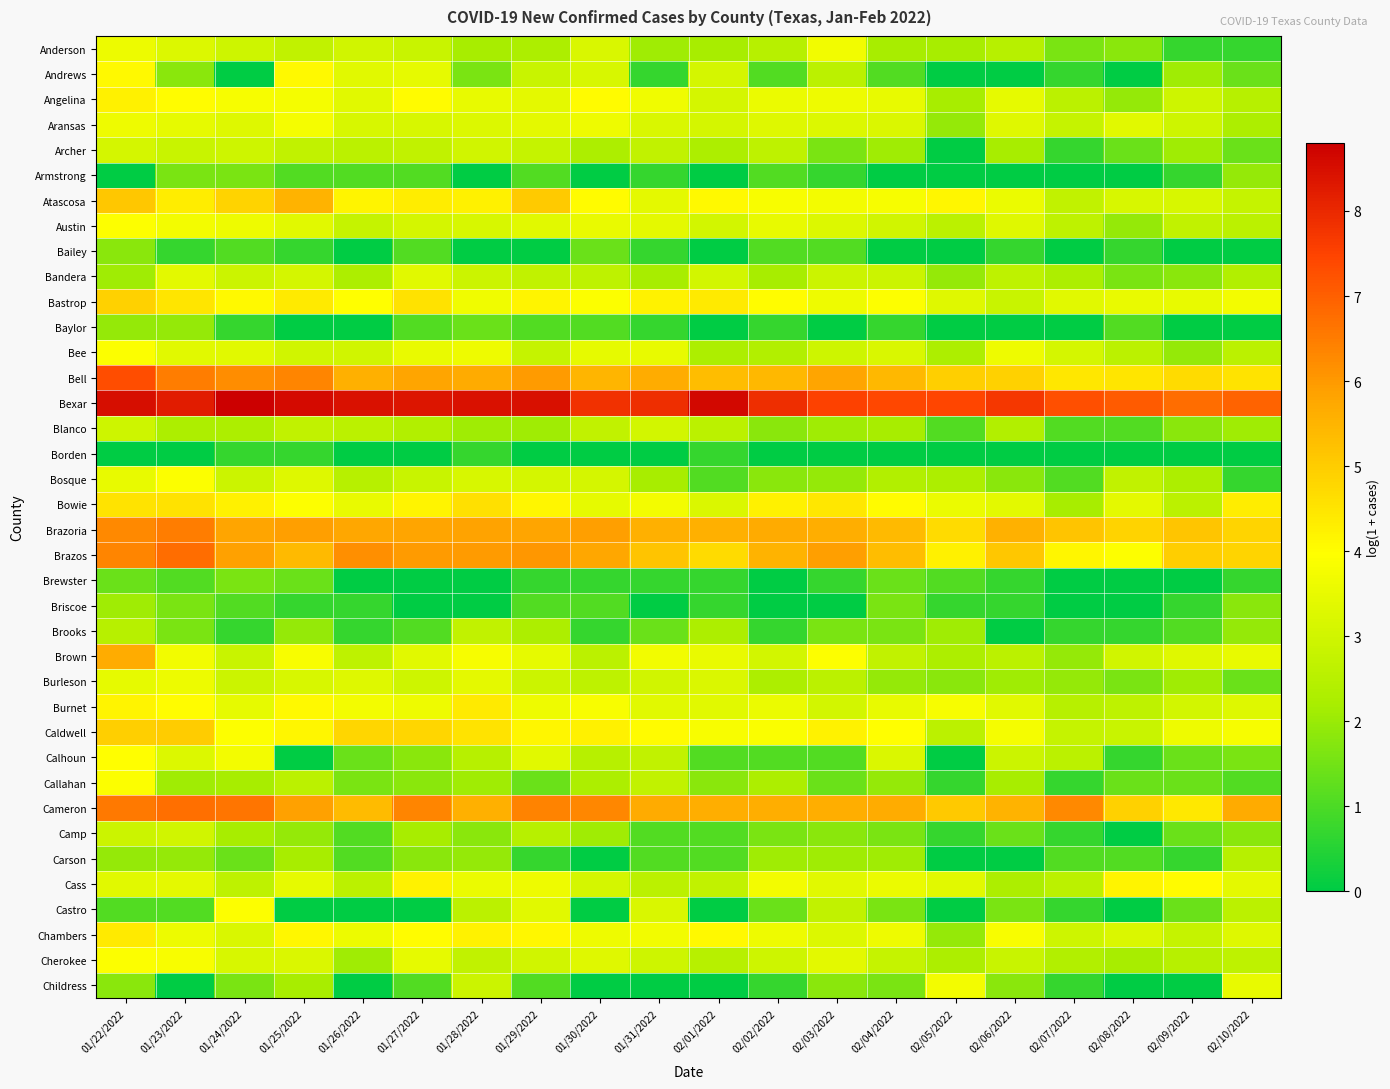

Reading left to right, what are all the values shown in this chart?

Anderson: 01/22/2022=3.6	01/23/2022=3.3	01/24/2022=2.9	01/25/2022=2.7	01/26/2022=3.0	01/27/2022=2.8	01/28/2022=2.2	01/29/2022=2.3	01/30/2022=3.2	01/31/2022=2.1	02/01/2022=2.2	02/02/2022=2.5	02/03/2022=3.7	02/04/2022=2.2	02/05/2022=2.2	02/06/2022=2.5	02/07/2022=1.6	02/08/2022=1.8	02/09/2022=0.7	02/10/2022=0.7
Andrews: 01/22/2022=4.1	01/23/2022=1.8	01/24/2022=0.0	01/25/2022=4.1	01/26/2022=3.4	01/27/2022=3.5	01/28/2022=1.6	01/29/2022=2.8	01/30/2022=3.1	01/31/2022=0.7	02/01/2022=3.1	02/02/2022=1.1	02/03/2022=2.6	02/04/2022=1.1	02/05/2022=0.0	02/06/2022=0.0	02/07/2022=0.7	02/08/2022=0.0	02/09/2022=2.1	02/10/2022=1.4
Angelina: 01/22/2022=4.3	01/23/2022=4.0	01/24/2022=3.8	01/25/2022=3.8	01/26/2022=3.4	01/27/2022=4.0	01/28/2022=3.5	01/29/2022=3.4	01/30/2022=4.0	01/31/2022=3.7	02/01/2022=3.1	02/02/2022=3.6	02/03/2022=3.6	02/04/2022=3.5	02/05/2022=2.2	02/06/2022=3.5	02/07/2022=2.6	02/08/2022=1.9	02/09/2022=2.9	02/10/2022=2.5
Aransas: 01/22/2022=3.6	01/23/2022=3.5	01/24/2022=3.3	01/25/2022=3.8	01/26/2022=3.1	01/27/2022=3.1	01/28/2022=3.3	01/29/2022=3.4	01/30/2022=3.6	01/31/2022=3.2	02/01/2022=3.1	02/02/2022=3.3	02/03/2022=3.3	02/04/2022=3.2	02/05/2022=1.9	02/06/2022=3.3	02/07/2022=2.8	02/08/2022=3.4	02/09/2022=2.9	02/10/2022=2.3
Archer: 01/22/2022=3.1	01/23/2022=2.8	01/24/2022=2.9	01/25/2022=2.7	01/26/2022=2.6	01/27/2022=2.7	01/28/2022=3.0	01/29/2022=2.8	01/30/2022=2.3	01/31/2022=2.7	02/01/2022=2.3	02/02/2022=2.6	02/03/2022=1.6	02/04/2022=2.1	02/05/2022=0.0	02/06/2022=2.2	02/07/2022=0.7	02/08/2022=1.4	02/09/2022=2.1	02/10/2022=1.4
Armstrong: 01/22/2022=0.0	01/23/2022=1.6	01/24/2022=1.6	01/25/2022=1.1	01/26/2022=1.1	01/27/2022=1.1	01/28/2022=0.0	01/29/2022=1.1	01/30/2022=0.0	01/31/2022=0.7	02/01/2022=0.0	02/02/2022=1.1	02/03/2022=0.7	02/04/2022=0.0	02/05/2022=0.0	02/06/2022=0.0	02/07/2022=0.0	02/08/2022=0.0	02/09/2022=0.7	02/10/2022=1.9
Atascosa: 01/22/2022=5.1	01/23/2022=4.3	01/24/2022=4.9	01/25/2022=5.5	01/26/2022=4.2	01/27/2022=4.3	01/28/2022=4.2	01/29/2022=5.0	01/30/2022=4.0	01/31/2022=3.4	02/01/2022=4.1	02/02/2022=3.9	02/03/2022=3.7	02/04/2022=3.8	02/05/2022=4.1	02/06/2022=3.6	02/07/2022=2.7	02/08/2022=3.1	02/09/2022=3.1	02/10/2022=2.8
Austin: 01/22/2022=4.0	01/23/2022=3.7	01/24/2022=3.6	01/25/2022=3.4	01/26/2022=2.8	01/27/2022=3.1	01/28/2022=3.1	01/29/2022=3.4	01/30/2022=3.5	01/31/2022=3.4	02/01/2022=3.0	02/02/2022=3.5	02/03/2022=3.3	02/04/2022=3.0	02/05/2022=2.6	02/06/2022=3.3	02/07/2022=2.6	02/08/2022=1.9	02/09/2022=2.7	02/10/2022=2.6
Bailey: 01/22/2022=1.8	01/23/2022=0.7	01/24/2022=1.1	01/25/2022=0.7	01/26/2022=0.0	01/27/2022=1.1	01/28/2022=0.0	01/29/2022=0.0	01/30/2022=1.4	01/31/2022=0.7	02/01/2022=0.0	02/02/2022=1.1	02/03/2022=1.1	02/04/2022=0.0	02/05/2022=0.0	02/06/2022=0.7	02/07/2022=0.0	02/08/2022=0.7	02/09/2022=0.0	02/10/2022=0.0
Bandera: 01/22/2022=2.1	01/23/2022=3.4	01/24/2022=2.9	01/25/2022=3.1	01/26/2022=2.3	01/27/2022=3.4	01/28/2022=2.9	01/29/2022=2.7	01/30/2022=2.6	01/31/2022=2.2	02/01/2022=3.0	02/02/2022=2.2	02/03/2022=2.9	02/04/2022=2.9	02/05/2022=1.9	02/06/2022=2.6	02/07/2022=2.3	02/08/2022=1.6	02/09/2022=1.8	02/10/2022=2.4
Bastrop: 01/22/2022=4.9	01/23/2022=4.5	01/24/2022=4.1	01/25/2022=4.4	01/26/2022=4.0	01/27/2022=4.5	01/28/2022=3.7	01/29/2022=4.2	01/30/2022=3.9	01/31/2022=4.2	02/01/2022=4.4	02/02/2022=4.0	02/03/2022=3.6	02/04/2022=3.9	02/05/2022=3.3	02/06/2022=2.8	02/07/2022=3.4	02/08/2022=3.5	02/09/2022=3.5	02/10/2022=3.7
Baylor: 01/22/2022=1.9	01/23/2022=1.9	01/24/2022=0.7	01/25/2022=0.0	01/26/2022=0.0	01/27/2022=1.1	01/28/2022=1.4	01/29/2022=1.1	01/30/2022=1.1	01/31/2022=0.7	02/01/2022=0.0	02/02/2022=0.7	02/03/2022=0.0	02/04/2022=0.7	02/05/2022=0.0	02/06/2022=0.0	02/07/2022=0.0	02/08/2022=1.1	02/09/2022=0.0	02/10/2022=0.0
Bee: 01/22/2022=3.9	01/23/2022=3.4	01/24/2022=3.4	01/25/2022=3.0	01/26/2022=3.0	01/27/2022=3.5	01/28/2022=3.6	01/29/2022=2.8	01/30/2022=3.5	01/31/2022=3.5	02/01/2022=2.3	02/02/2022=2.4	02/03/2022=2.9	02/04/2022=3.2	02/05/2022=2.3	02/06/2022=3.6	02/07/2022=3.1	02/08/2022=2.6	02/09/2022=1.9	02/10/2022=2.6
Bell: 01/22/2022=7.3	01/23/2022=6.5	01/24/2022=6.2	01/25/2022=6.4	01/26/2022=5.6	01/27/2022=5.8	01/28/2022=5.7	01/29/2022=6.0	01/30/2022=5.5	01/31/2022=5.6	02/01/2022=5.3	02/02/2022=5.4	02/03/2022=5.8	02/04/2022=5.4	02/05/2022=4.9	02/06/2022=4.9	02/07/2022=4.5	02/08/2022=4.5	02/09/2022=4.7	02/10/2022=4.5
Bexar: 01/22/2022=8.5	01/23/2022=8.2	01/24/2022=8.8	01/25/2022=8.6	01/26/2022=8.4	01/27/2022=8.4	01/28/2022=8.4	01/29/2022=8.5	01/30/2022=7.8	01/31/2022=7.9	02/01/2022=8.6	02/02/2022=7.9	02/03/2022=7.5	02/04/2022=7.4	02/05/2022=7.5	02/06/2022=7.7	02/07/2022=7.3	02/08/2022=7.1	02/09/2022=6.8	02/10/2022=6.9
Blanco: 01/22/2022=2.9	01/23/2022=2.3	01/24/2022=2.3	01/25/2022=2.7	01/26/2022=2.6	01/27/2022=2.4	01/28/2022=2.1	01/29/2022=2.1	01/30/2022=2.7	01/31/2022=3.0	02/01/2022=2.6	02/02/2022=1.8	02/03/2022=2.1	02/04/2022=2.2	02/05/2022=1.1	02/06/2022=2.4	02/07/2022=1.1	02/08/2022=1.1	02/09/2022=1.8	02/10/2022=2.1
Borden: 01/22/2022=0.0	01/23/2022=0.0	01/24/2022=0.7	01/25/2022=0.7	01/26/2022=0.0	01/27/2022=0.0	01/28/2022=0.7	01/29/2022=0.0	01/30/2022=0.0	01/31/2022=0.0	02/01/2022=0.7	02/02/2022=0.0	02/03/2022=0.0	02/04/2022=0.0	02/05/2022=0.0	02/06/2022=0.0	02/07/2022=0.0	02/08/2022=0.0	02/09/2022=0.0	02/10/2022=0.0
Bosque: 01/22/2022=3.5	01/23/2022=3.9	01/24/2022=2.9	01/25/2022=3.3	01/26/2022=2.5	01/27/2022=2.8	01/28/2022=3.1	01/29/2022=3.1	01/30/2022=3.1	01/31/2022=2.2	02/01/2022=1.1	02/02/2022=1.8	02/03/2022=1.9	02/04/2022=2.4	02/05/2022=2.3	02/06/2022=1.8	02/07/2022=1.1	02/08/2022=2.7	02/09/2022=2.3	02/10/2022=0.7
Bowie: 01/22/2022=4.5	01/23/2022=4.5	01/24/2022=4.3	01/25/2022=4.0	01/26/2022=3.5	01/27/2022=4.2	01/28/2022=4.6	01/29/2022=4.1	01/30/2022=3.5	01/31/2022=3.7	02/01/2022=3.2	02/02/2022=4.2	02/03/2022=4.5	02/04/2022=4.0	02/05/2022=3.6	02/06/2022=3.4	02/07/2022=2.2	02/08/2022=3.4	02/09/2022=2.6	02/10/2022=4.3
Brazoria: 01/22/2022=6.3	01/23/2022=6.5	01/24/2022=5.8	01/25/2022=5.9	01/26/2022=5.7	01/27/2022=5.8	01/28/2022=5.8	01/29/2022=5.8	01/30/2022=5.9	01/31/2022=5.6	02/01/2022=5.6	02/02/2022=5.7	02/03/2022=5.6	02/04/2022=5.4	02/05/2022=4.7	02/06/2022=5.6	02/07/2022=5.2	02/08/2022=4.9	02/09/2022=5.2	02/10/2022=4.8
Brazos: 01/22/2022=6.3	01/23/2022=6.7	01/24/2022=5.9	01/25/2022=5.4	01/26/2022=6.2	01/27/2022=6.0	01/28/2022=6.0	01/29/2022=6.0	01/30/2022=5.8	01/31/2022=5.2	02/01/2022=4.7	02/02/2022=5.5	02/03/2022=5.9	02/04/2022=5.3	02/05/2022=4.3	02/06/2022=5.1	02/07/2022=4.1	02/08/2022=3.9	02/09/2022=5.0	02/10/2022=4.8
Brewster: 01/22/2022=1.4	01/23/2022=1.1	01/24/2022=1.6	01/25/2022=1.4	01/26/2022=0.0	01/27/2022=0.0	01/28/2022=0.0	01/29/2022=0.7	01/30/2022=0.7	01/31/2022=0.7	02/01/2022=0.7	02/02/2022=0.0	02/03/2022=0.7	02/04/2022=1.4	02/05/2022=1.1	02/06/2022=0.7	02/07/2022=0.0	02/08/2022=0.0	02/09/2022=0.0	02/10/2022=0.7
Briscoe: 01/22/2022=2.1	01/23/2022=1.6	01/24/2022=1.1	01/25/2022=0.7	01/26/2022=0.7	01/27/2022=0.0	01/28/2022=0.0	01/29/2022=1.1	01/30/2022=1.1	01/31/2022=0.0	02/01/2022=0.7	02/02/2022=0.0	02/03/2022=0.0	02/04/2022=1.6	02/05/2022=0.7	02/06/2022=0.7	02/07/2022=0.0	02/08/2022=0.0	02/09/2022=0.7	02/10/2022=1.8
Brooks: 01/22/2022=2.5	01/23/2022=1.6	01/24/2022=0.7	01/25/2022=1.9	01/26/2022=0.7	01/27/2022=1.1	01/28/2022=2.7	01/29/2022=2.3	01/30/2022=0.7	01/31/2022=1.4	02/01/2022=2.3	02/02/2022=0.7	02/03/2022=1.6	02/04/2022=1.6	02/05/2022=2.1	02/06/2022=0.0	02/07/2022=0.7	02/08/2022=0.7	02/09/2022=1.1	02/10/2022=1.9
Brown: 01/22/2022=5.6	01/23/2022=3.7	01/24/2022=2.8	01/25/2022=3.8	01/26/2022=2.6	01/27/2022=3.4	01/28/2022=3.8	01/29/2022=3.5	01/30/2022=2.6	01/31/2022=3.7	02/01/2022=3.5	02/02/2022=3.0	02/03/2022=3.9	02/04/2022=2.7	02/05/2022=2.3	02/06/2022=2.6	02/07/2022=1.9	02/08/2022=3.0	02/09/2022=3.3	02/10/2022=3.5
Burleson: 01/22/2022=3.5	01/23/2022=3.6	01/24/2022=2.9	01/25/2022=3.1	01/26/2022=3.3	01/27/2022=2.9	01/28/2022=3.4	01/29/2022=2.9	01/30/2022=2.6	01/31/2022=3.0	02/01/2022=3.2	02/02/2022=2.3	02/03/2022=2.6	02/04/2022=1.9	02/05/2022=1.8	02/06/2022=2.1	02/07/2022=1.9	02/08/2022=1.6	02/09/2022=2.1	02/10/2022=1.4
Burnet: 01/22/2022=4.2	01/23/2022=4.0	01/24/2022=3.5	01/25/2022=4.1	01/26/2022=3.7	01/27/2022=3.6	01/28/2022=4.4	01/29/2022=3.6	01/30/2022=3.9	01/31/2022=3.4	02/01/2022=3.4	02/02/2022=3.6	02/03/2022=3.0	02/04/2022=3.5	02/05/2022=3.8	02/06/2022=3.4	02/07/2022=2.5	02/08/2022=2.6	02/09/2022=3.0	02/10/2022=3.3
Caldwell: 01/22/2022=4.9	01/23/2022=5.0	01/24/2022=3.9	01/25/2022=4.1	01/26/2022=4.8	01/27/2022=4.8	01/28/2022=4.5	01/29/2022=4.1	01/30/2022=4.2	01/31/2022=4.0	02/01/2022=3.8	02/02/2022=3.9	02/03/2022=4.2	02/04/2022=4.0	02/05/2022=2.6	02/06/2022=3.8	02/07/2022=2.8	02/08/2022=2.8	02/09/2022=3.6	02/10/2022=3.8
Calhoun: 01/22/2022=4.0	01/23/2022=3.3	01/24/2022=3.7	01/25/2022=0.0	01/26/2022=1.4	01/27/2022=1.8	01/28/2022=2.5	01/29/2022=3.4	01/30/2022=2.5	01/31/2022=2.7	02/01/2022=1.1	02/02/2022=1.1	02/03/2022=1.1	02/04/2022=3.2	02/05/2022=0.0	02/06/2022=2.9	02/07/2022=2.6	02/08/2022=0.7	02/09/2022=1.4	02/10/2022=1.6
Callahan: 01/22/2022=3.9	01/23/2022=2.1	01/24/2022=2.2	01/25/2022=2.6	01/26/2022=1.6	01/27/2022=1.8	01/28/2022=2.1	01/29/2022=1.4	01/30/2022=2.3	01/31/2022=2.7	02/01/2022=1.8	02/02/2022=2.3	02/03/2022=1.4	02/04/2022=1.9	02/05/2022=0.7	02/06/2022=2.2	02/07/2022=0.7	02/08/2022=1.4	02/09/2022=1.4	02/10/2022=1.1
Cameron: 01/22/2022=6.6	01/23/2022=6.7	01/24/2022=6.6	01/25/2022=5.9	01/26/2022=5.4	01/27/2022=6.3	01/28/2022=5.6	01/29/2022=6.4	01/30/2022=6.3	01/31/2022=5.7	02/01/2022=5.6	02/02/2022=5.6	02/03/2022=5.6	02/04/2022=5.7	02/05/2022=5.1	02/06/2022=5.5	02/07/2022=6.3	02/08/2022=4.9	02/09/2022=4.4	02/10/2022=5.7
Camp: 01/22/2022=2.9	01/23/2022=3.0	01/24/2022=2.2	01/25/2022=1.9	01/26/2022=1.1	01/27/2022=2.2	01/28/2022=1.8	01/29/2022=2.5	01/30/2022=2.1	01/31/2022=1.1	02/01/2022=1.1	02/02/2022=1.6	02/03/2022=1.8	02/04/2022=1.6	02/05/2022=0.7	02/06/2022=1.4	02/07/2022=0.7	02/08/2022=0.0	02/09/2022=1.4	02/10/2022=1.8
Carson: 01/22/2022=1.9	01/23/2022=1.9	01/24/2022=1.4	01/25/2022=2.2	01/26/2022=1.1	01/27/2022=1.8	01/28/2022=1.9	01/29/2022=0.7	01/30/2022=0.0	01/31/2022=1.1	02/01/2022=1.1	02/02/2022=2.1	02/03/2022=2.1	02/04/2022=2.1	02/05/2022=0.0	02/06/2022=0.0	02/07/2022=1.1	02/08/2022=1.1	02/09/2022=0.7	02/10/2022=2.5
Cass: 01/22/2022=3.4	01/23/2022=3.4	01/24/2022=2.6	01/25/2022=3.5	01/26/2022=2.6	01/27/2022=4.2	01/28/2022=3.6	01/29/2022=3.6	01/30/2022=3.1	01/31/2022=2.6	02/01/2022=2.7	02/02/2022=3.7	02/03/2022=3.4	02/04/2022=3.6	02/05/2022=3.4	02/06/2022=2.3	02/07/2022=2.6	02/08/2022=4.2	02/09/2022=4.0	02/10/2022=3.4
Castro: 01/22/2022=1.1	01/23/2022=1.1	01/24/2022=4.0	01/25/2022=0.0	01/26/2022=0.0	01/27/2022=0.0	01/28/2022=2.6	01/29/2022=3.4	01/30/2022=0.0	01/31/2022=3.2	02/01/2022=0.0	02/02/2022=1.4	02/03/2022=2.7	02/04/2022=1.6	02/05/2022=0.0	02/06/2022=1.6	02/07/2022=0.7	02/08/2022=0.0	02/09/2022=1.4	02/10/2022=2.6
Chambers: 01/22/2022=4.4	01/23/2022=3.6	01/24/2022=3.2	01/25/2022=4.1	01/26/2022=3.6	01/27/2022=4.0	01/28/2022=4.2	01/29/2022=4.1	01/30/2022=3.6	01/31/2022=3.7	02/01/2022=4.1	02/02/2022=3.6	02/03/2022=3.3	02/04/2022=3.6	02/05/2022=1.9	02/06/2022=3.8	02/07/2022=2.9	02/08/2022=3.2	02/09/2022=2.8	02/10/2022=3.3
Cherokee: 01/22/2022=3.9	01/23/2022=3.8	01/24/2022=3.1	01/25/2022=3.2	01/26/2022=2.1	01/27/2022=3.5	01/28/2022=2.7	01/29/2022=3.0	01/30/2022=3.3	01/31/2022=2.9	02/01/2022=2.5	02/02/2022=2.9	02/03/2022=3.4	02/04/2022=2.8	02/05/2022=2.3	02/06/2022=2.8	02/07/2022=2.4	02/08/2022=2.2	02/09/2022=2.5	02/10/2022=2.6
Childress: 01/22/2022=1.8	01/23/2022=0.0	01/24/2022=1.6	01/25/2022=2.2	01/26/2022=0.0	01/27/2022=1.1	01/28/2022=2.9	01/29/2022=1.1	01/30/2022=0.0	01/31/2022=0.0	02/01/2022=0.0	02/02/2022=0.7	02/03/2022=1.8	02/04/2022=1.6	02/05/2022=3.7	02/06/2022=1.8	02/07/2022=0.7	02/08/2022=0.0	02/09/2022=0.0	02/10/2022=3.5